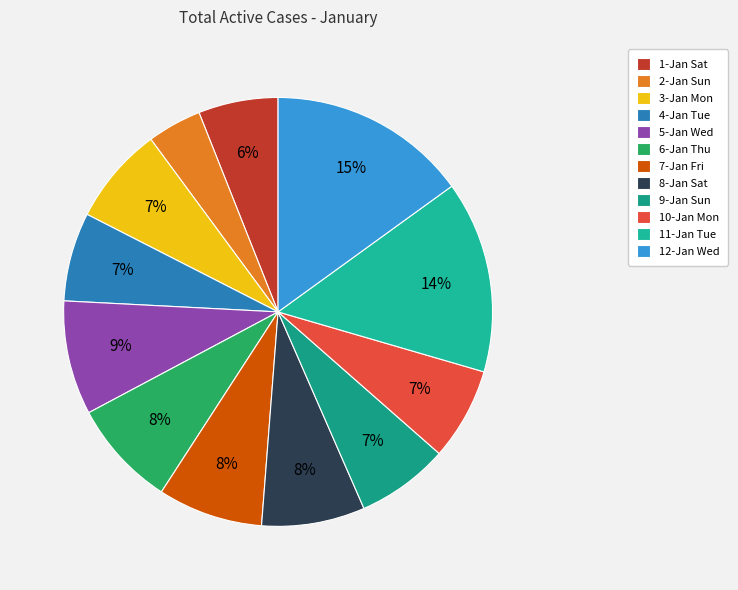

How many slices are in this pie chart?

12